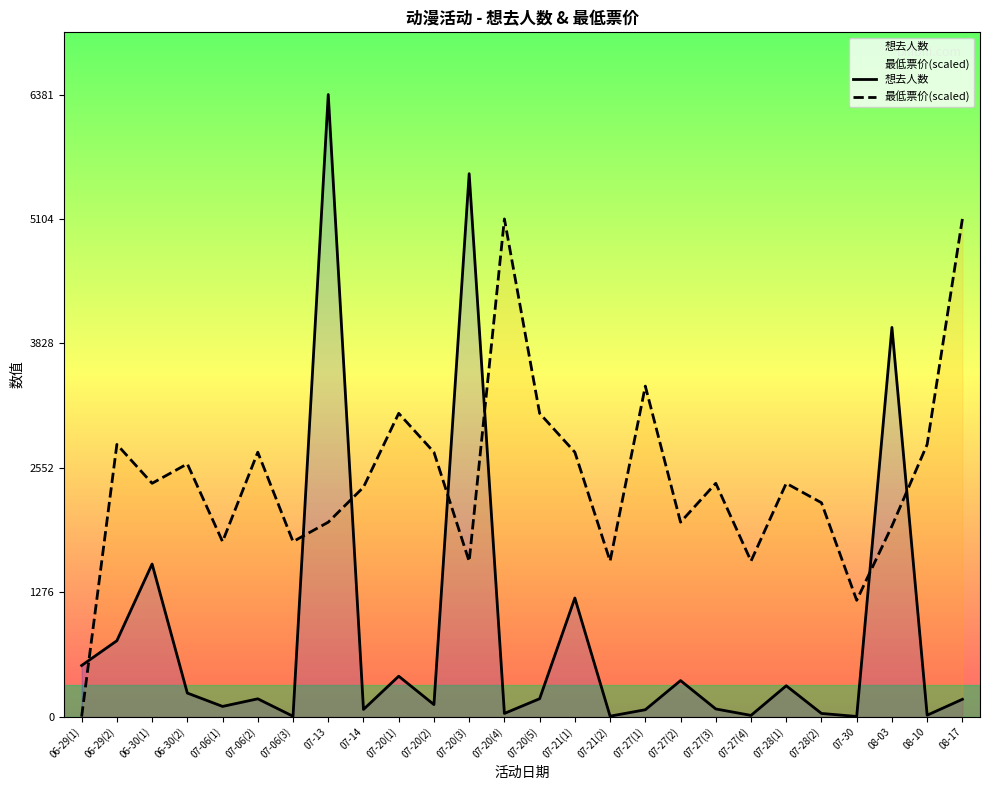

How many interior local valleys does the 最低票价(scaled) series have?

8